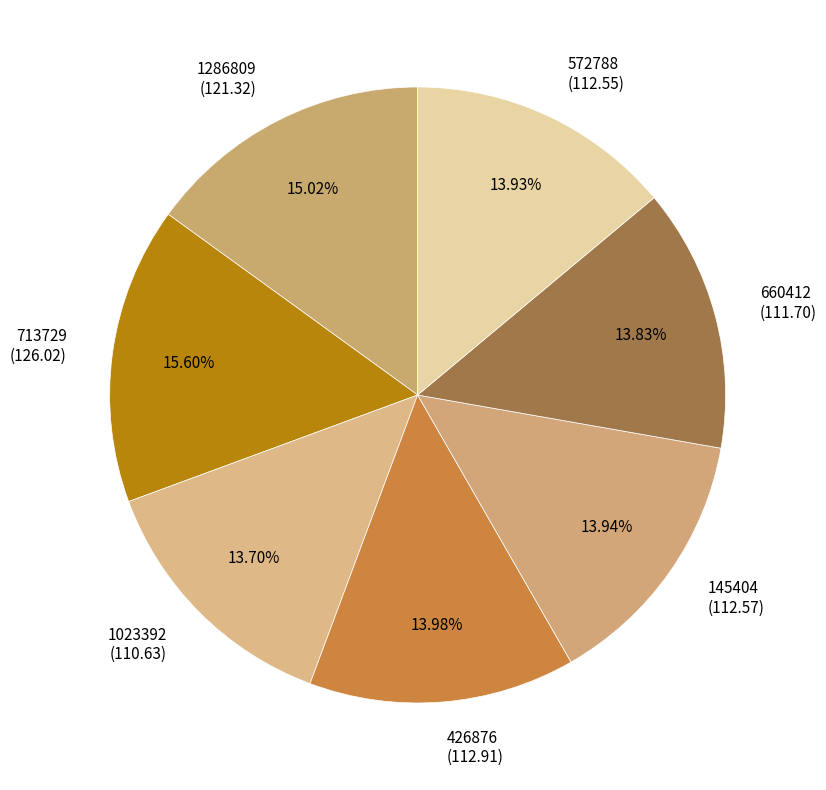

Is the sum of 713729 and 660412 greater than half?

No